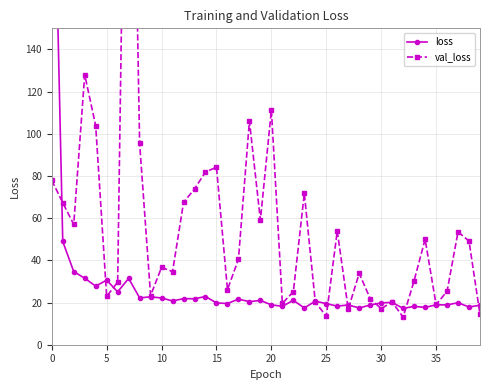

How many series are shown in this chart?

2